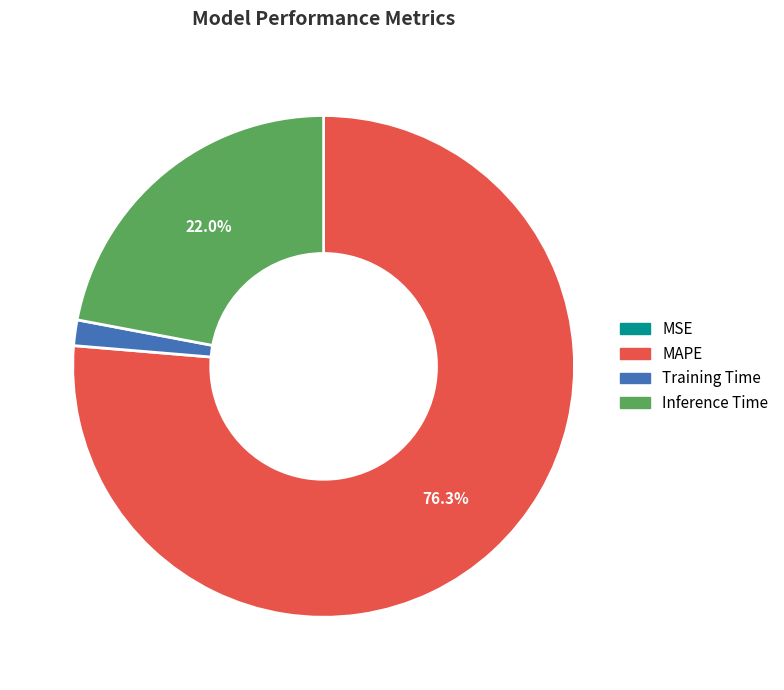

Is there a majority slice in this chart?

Yes